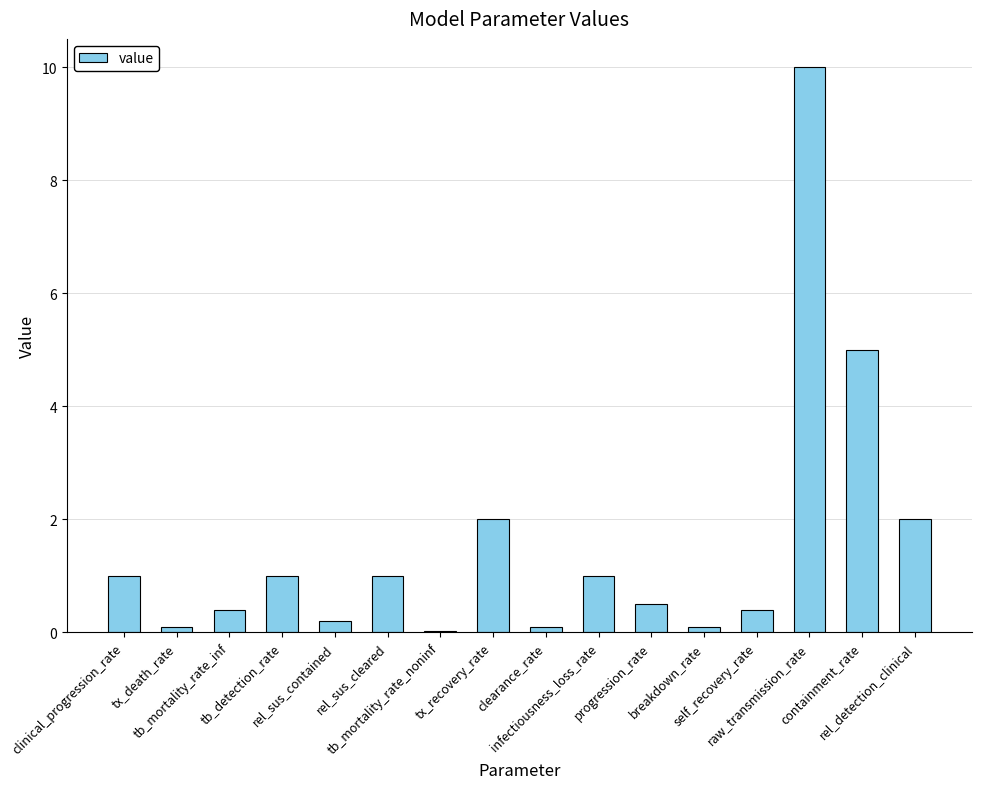

True or false: the data shows 0.4 at tb_mortality_rate_inf.

True